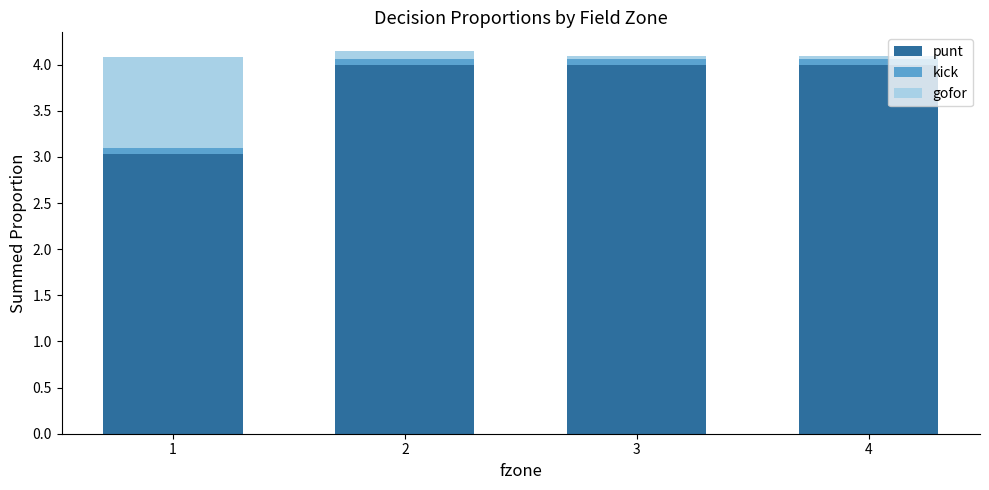

Is it true that punt equals 5.3 at 4?

False